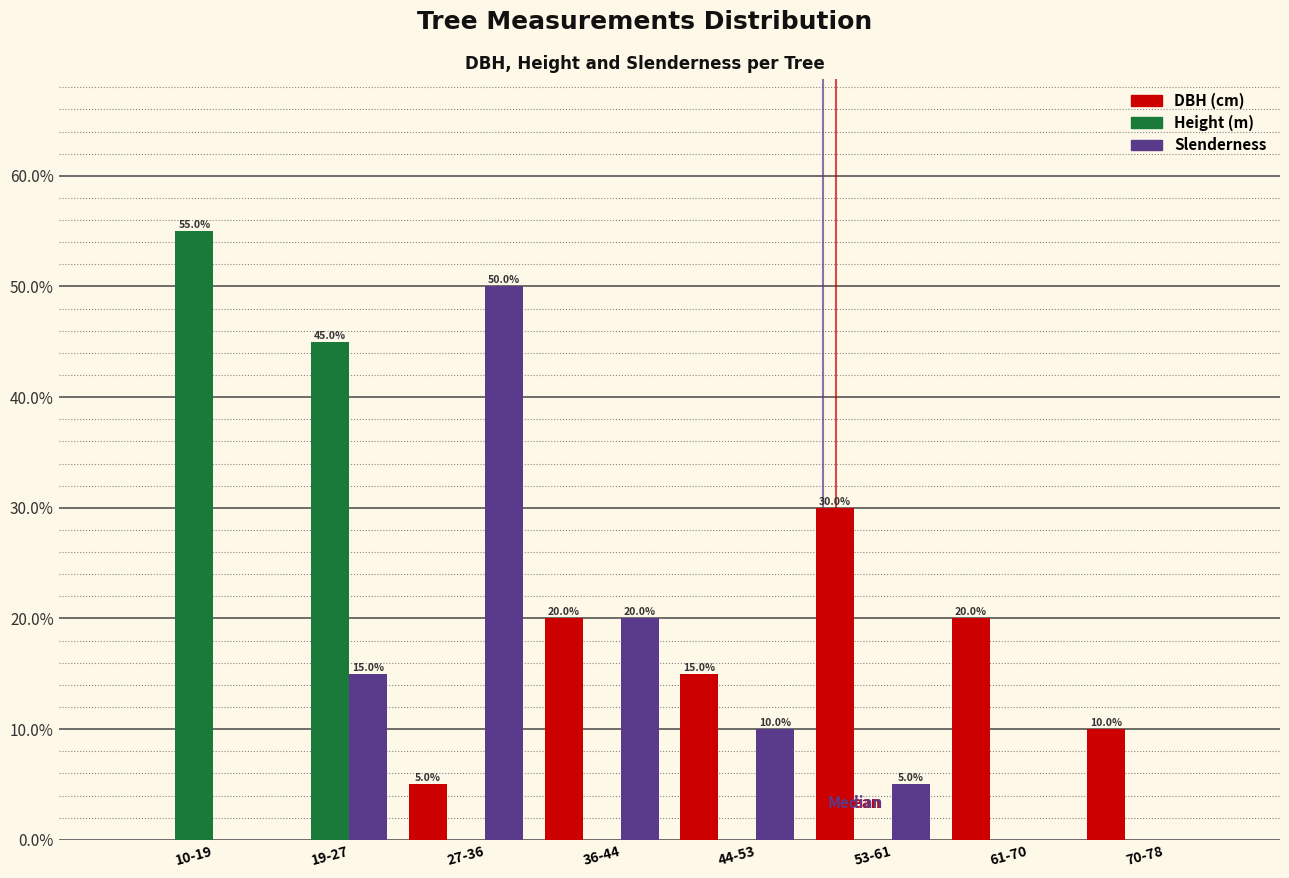

At which category is the sum across all series the highest?

19-27